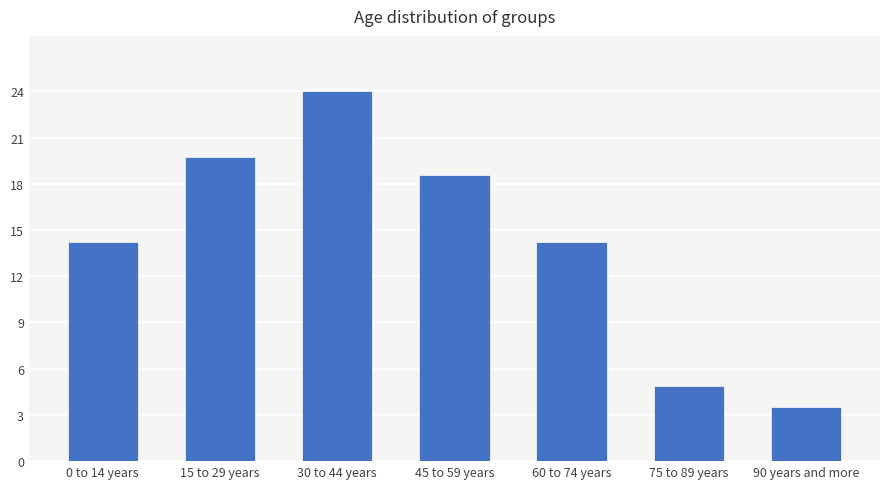

Between 90 years and more and 15 to 29 years, which is larger?

15 to 29 years